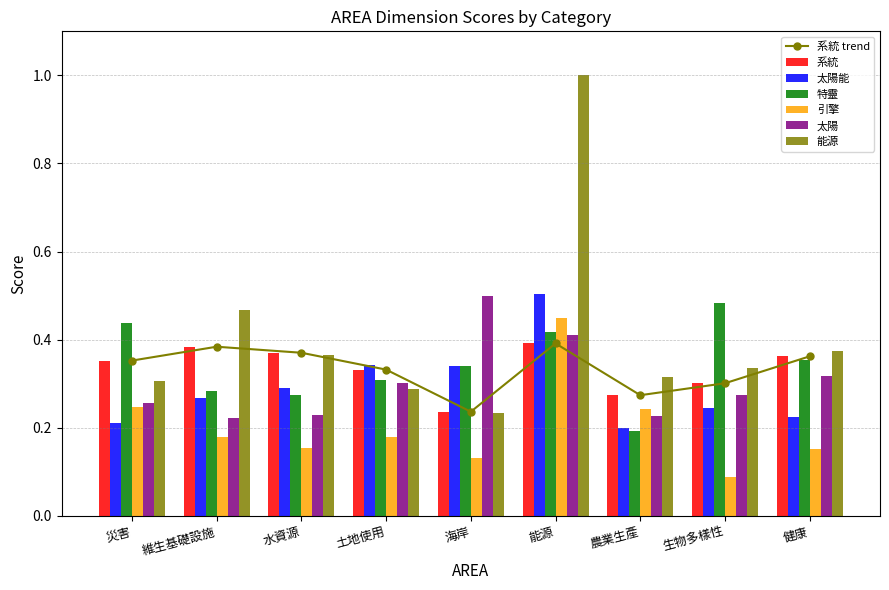

True or false: 太陽 has a value of 0.5 at 土地使用.

False